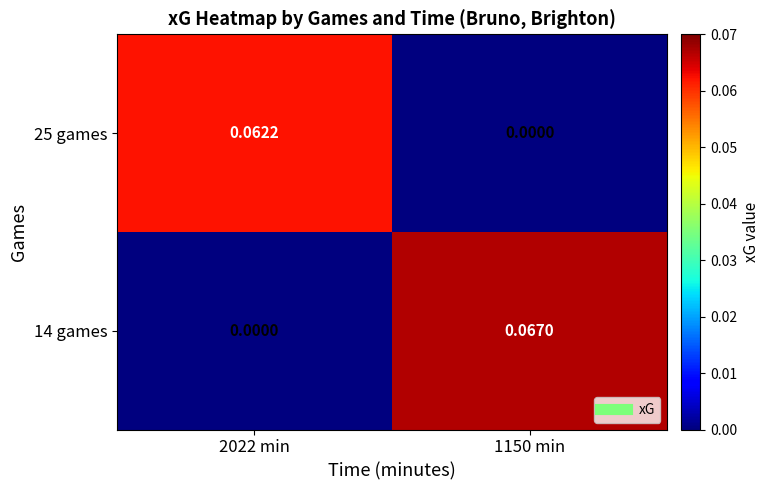

Is the value of 14 games at 1150 min greater than the value of 25 games at 1150 min?

Yes